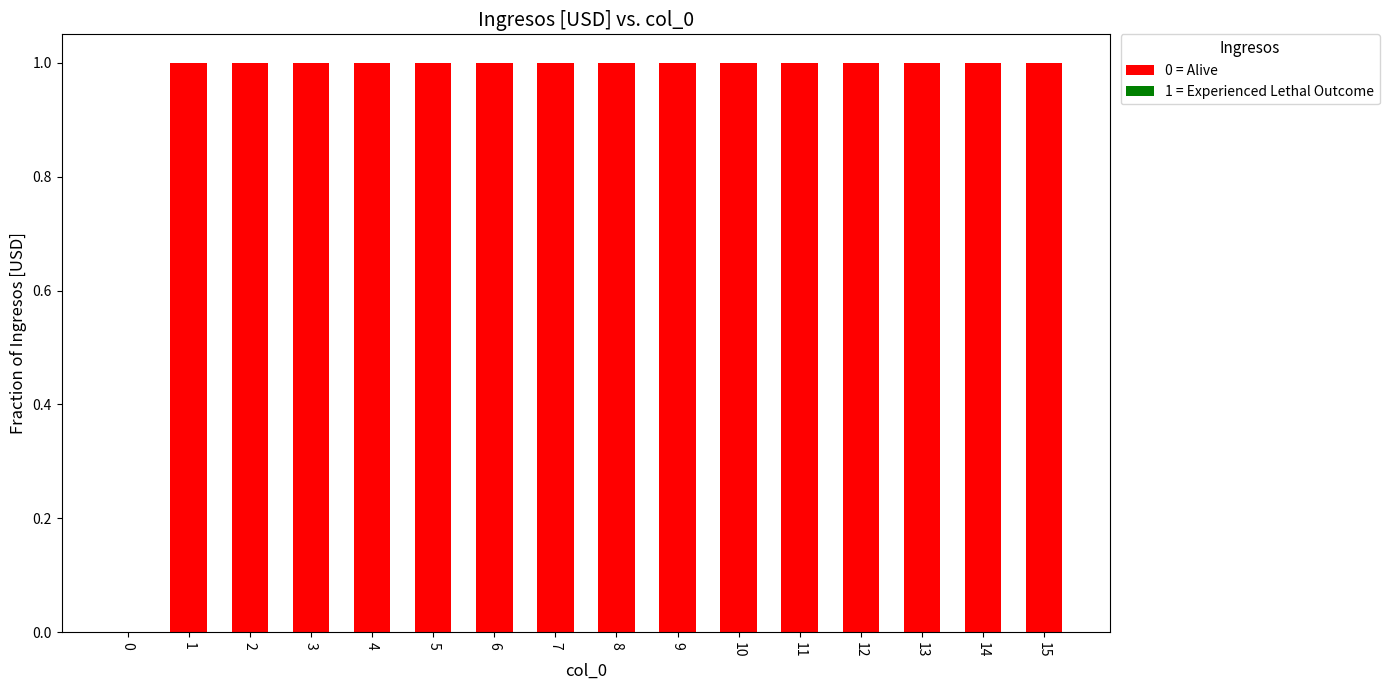

Is it true that the value at 12 is 2?

False